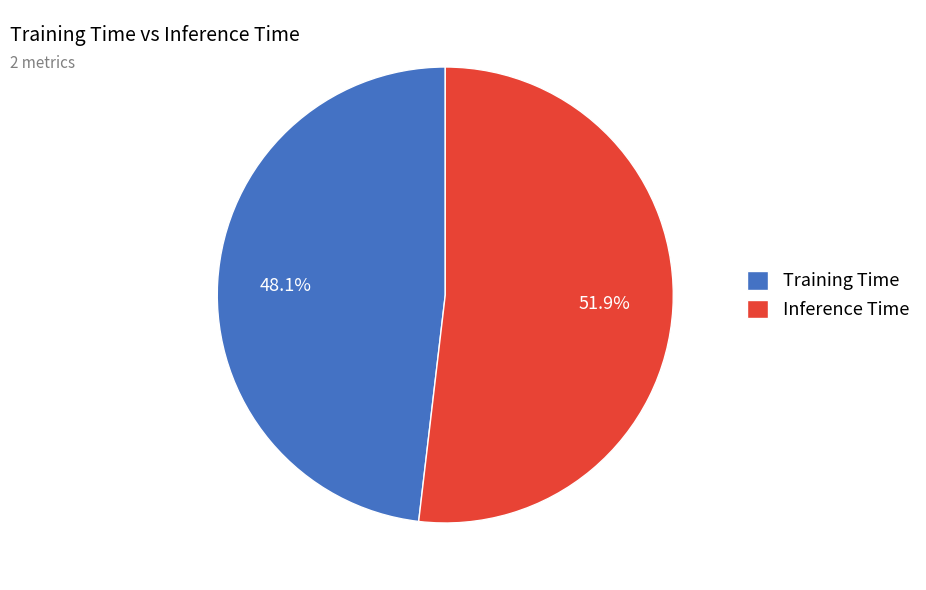

What is the smallest slice in the pie chart?

Training Time